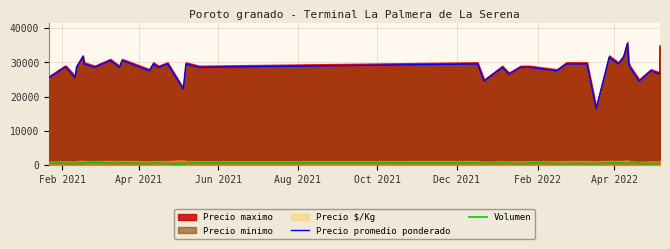

How many values in the Volumen series are below 520?

20